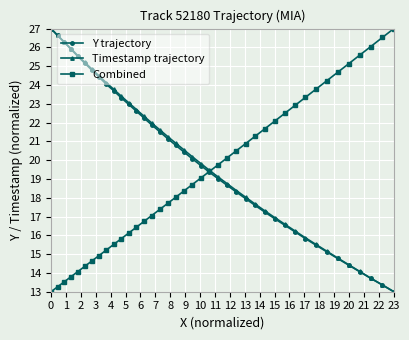

What is the minimum value for Y trajectory?

13.0